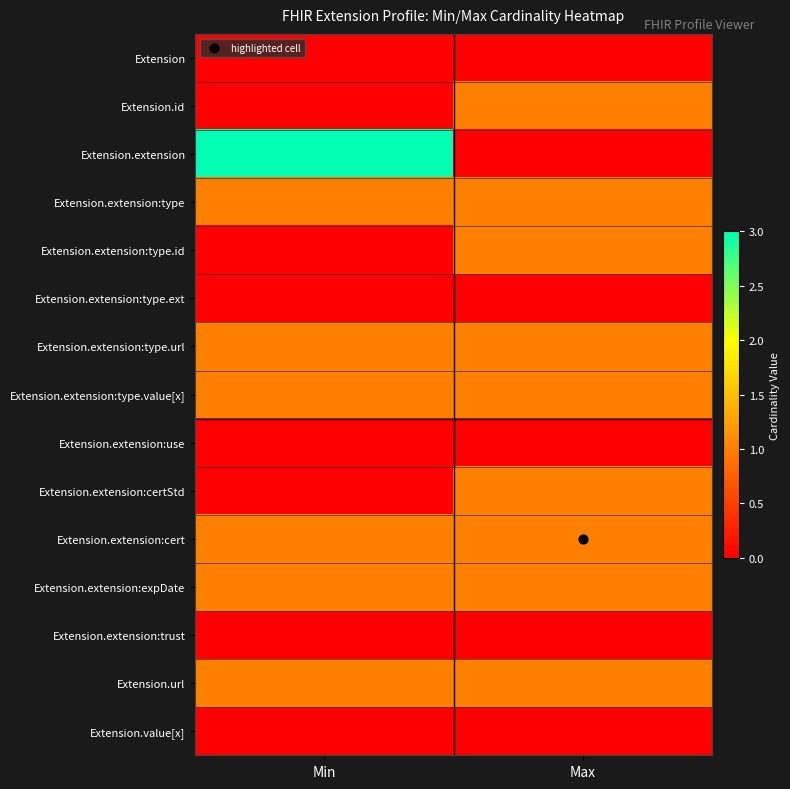

Which series has the largest range (max minus min)?

Extension.extension